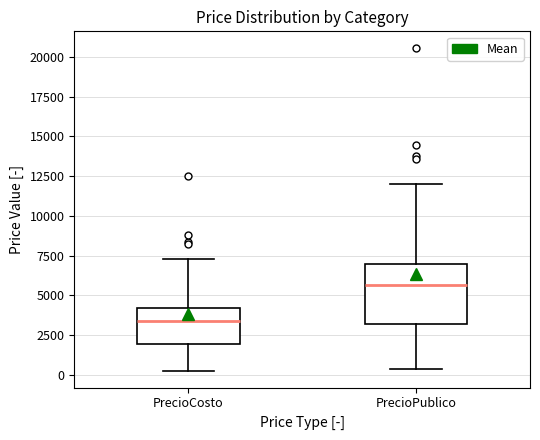

Reading left to right, read every box against the y-axis: the position of its median line, the range the box covers, and the ends of its whiskers. The values are not printed on the chart, so give them approximately, as read against the axis.

PrecioCosto: median 3500, box 2000 to 4000, whiskers 0 to 7500
PrecioPublico: median 5500, box 3000 to 7000, whiskers 500 to 12000